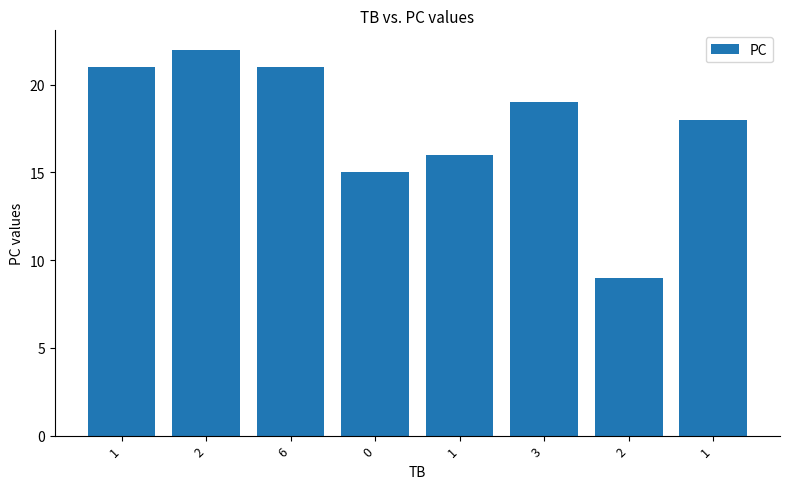

Where does the data first go above 19?

1